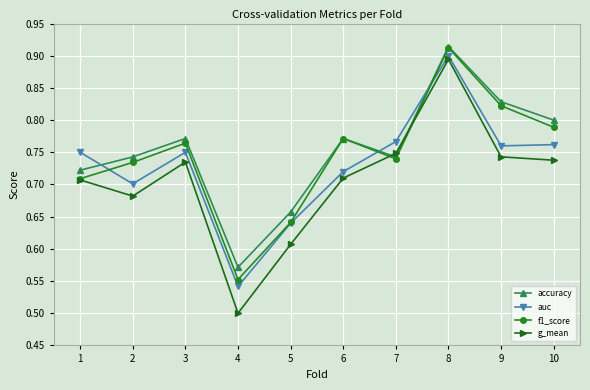

Rank the series by their average value, from lowest to highest.

g_mean, auc, f1_score, accuracy